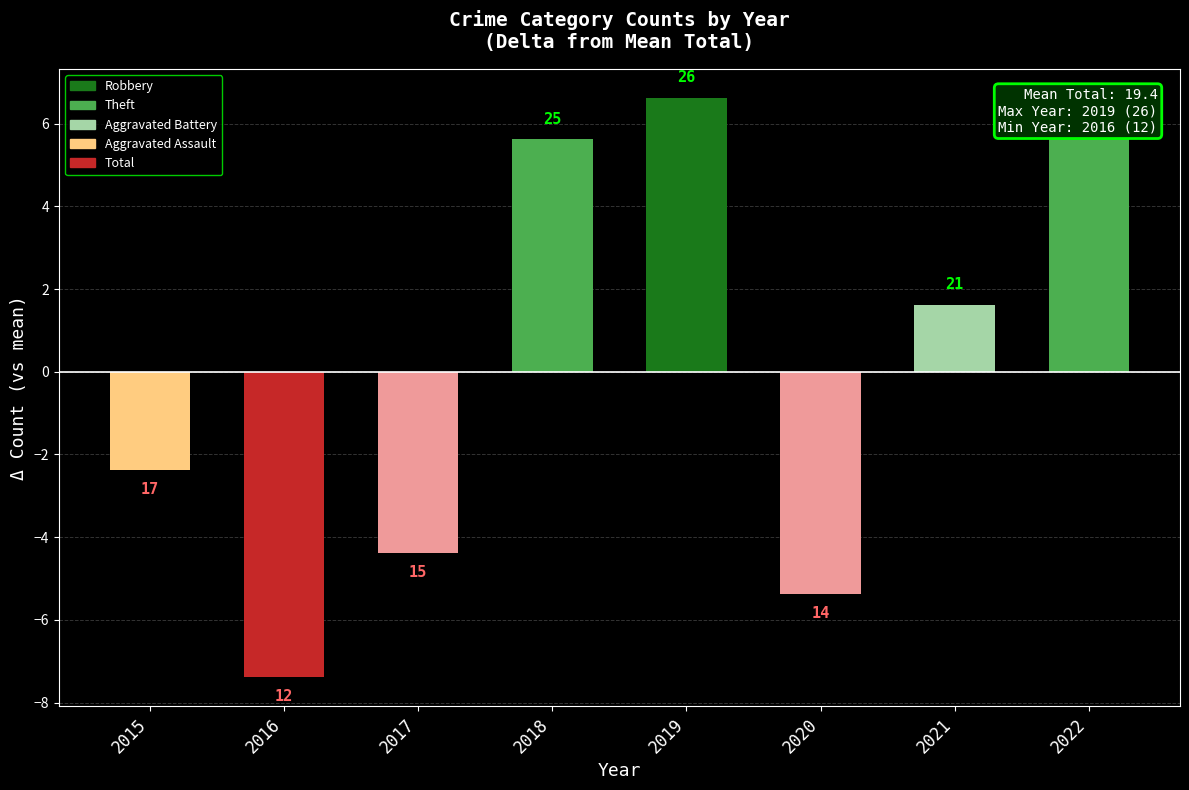

True or false: the data shows -7.4 at 2016.

True